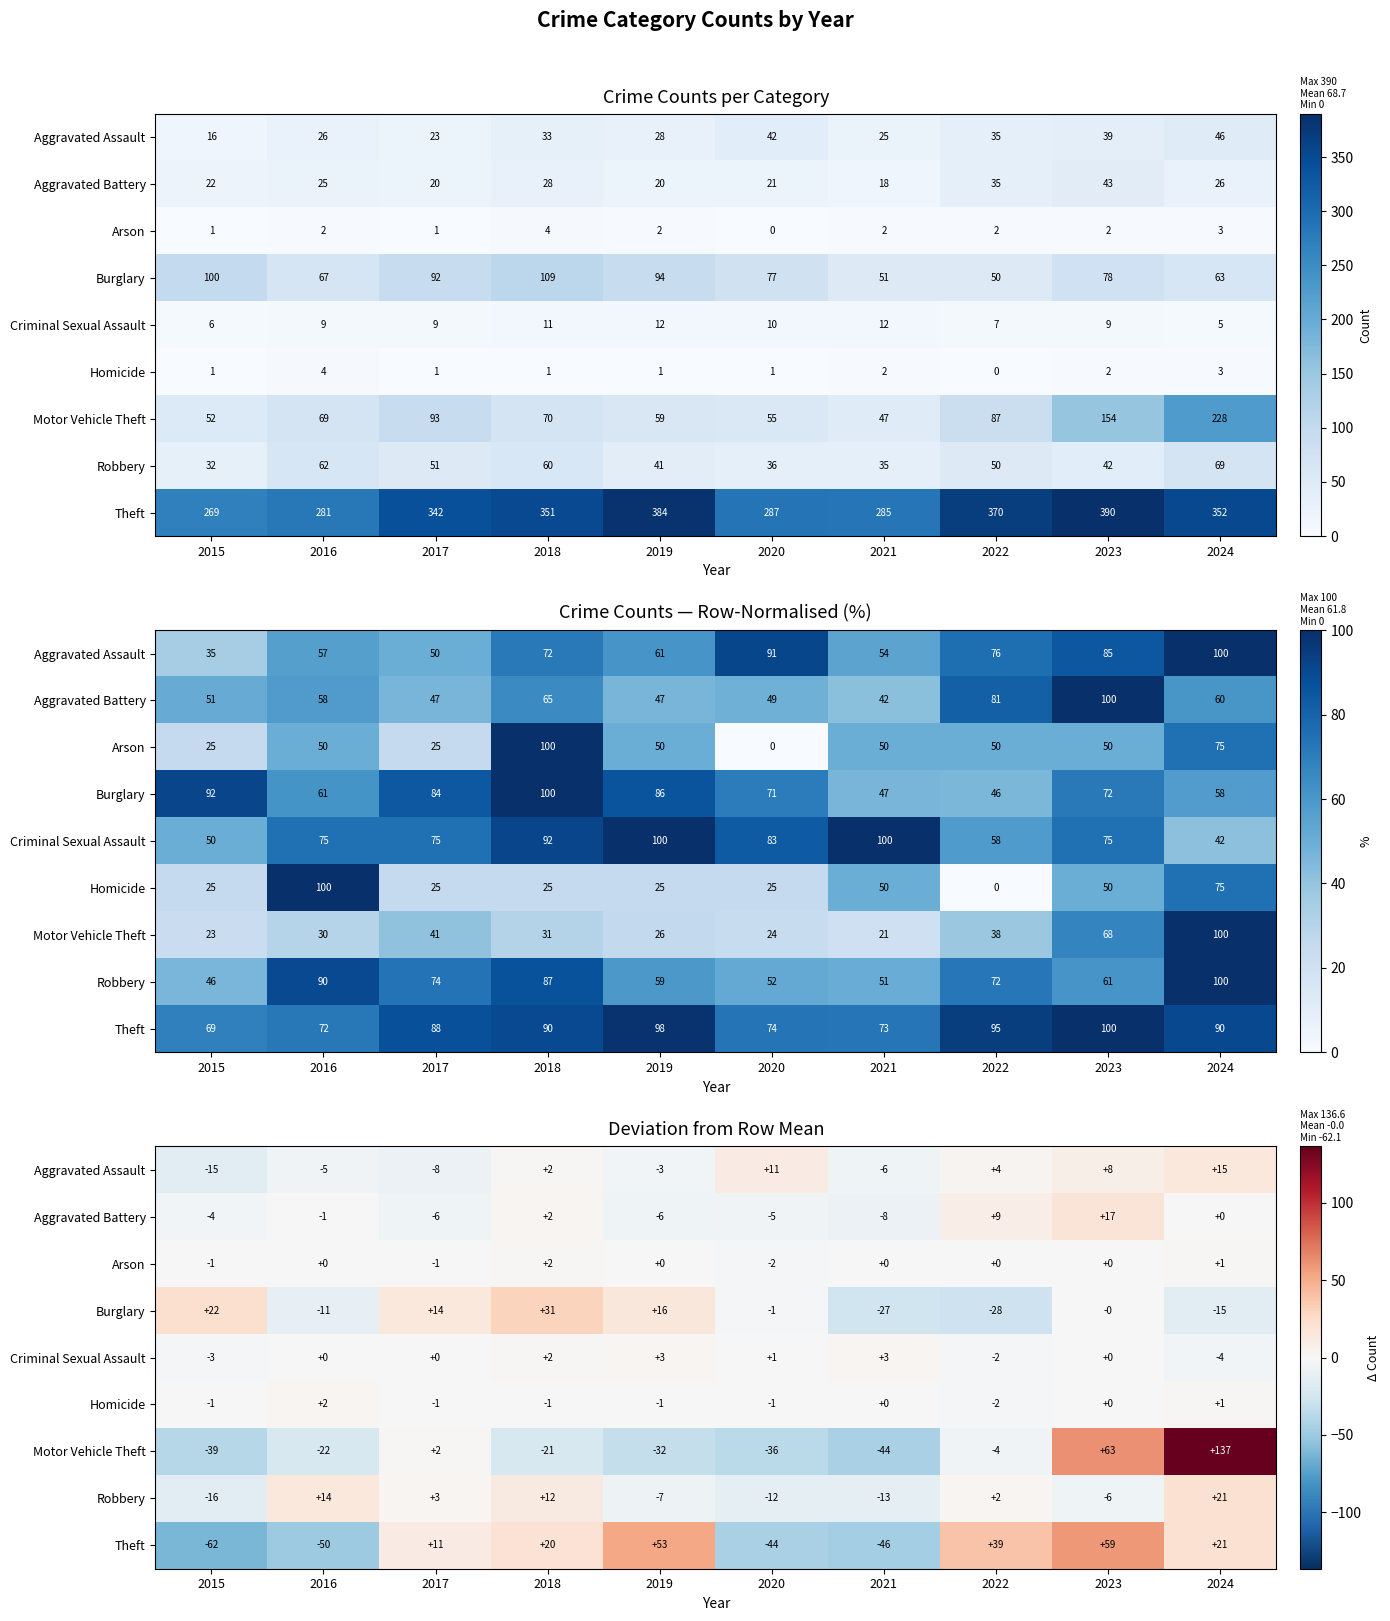

What is the greatest value displayed?

136.6